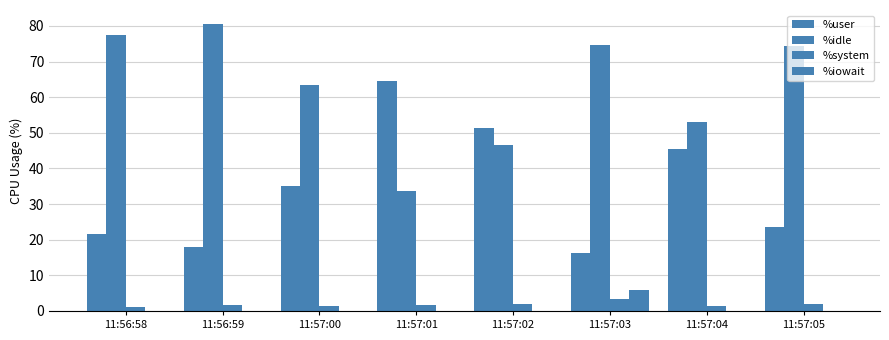

What is the minimum value for %user?

16.2